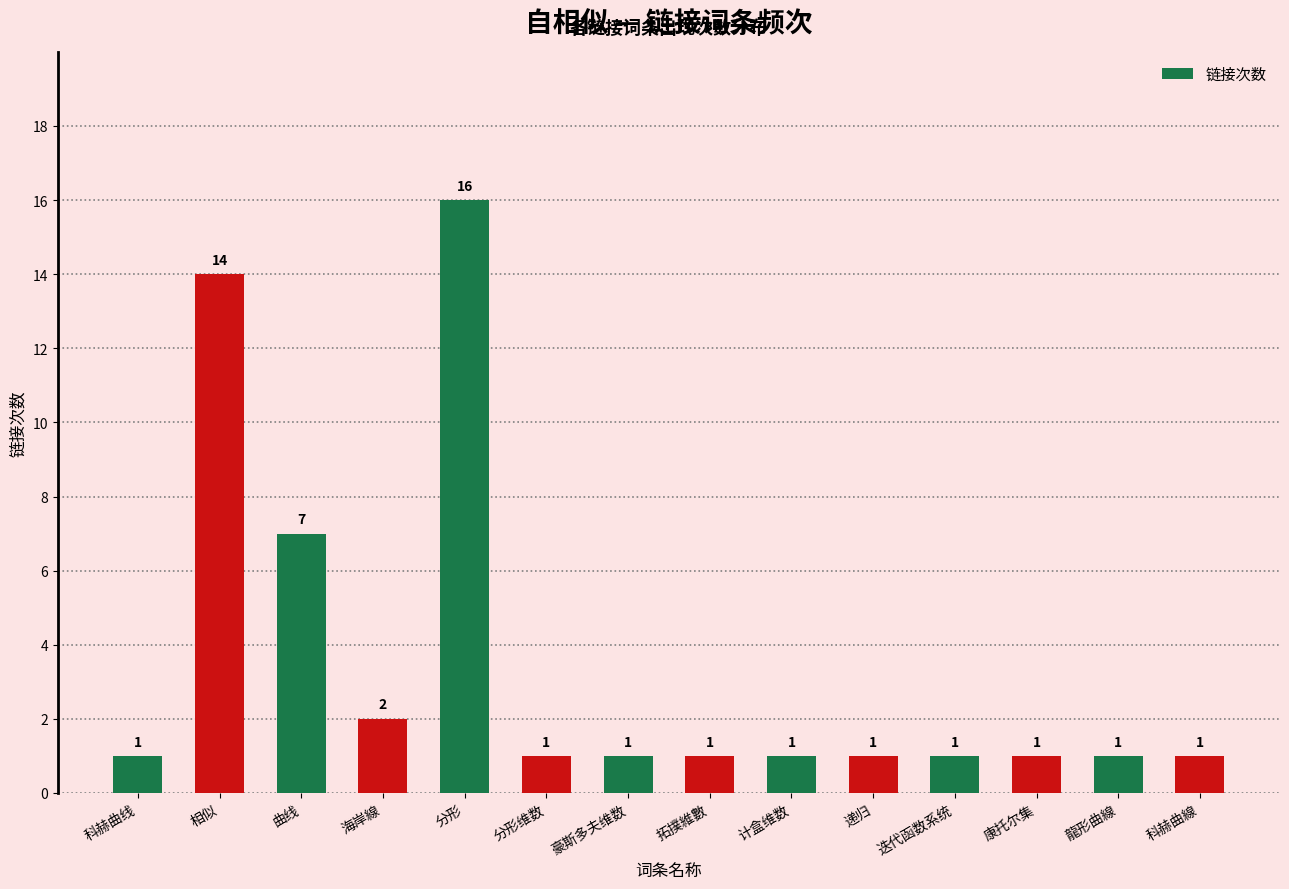

What is the sum of all values?

49